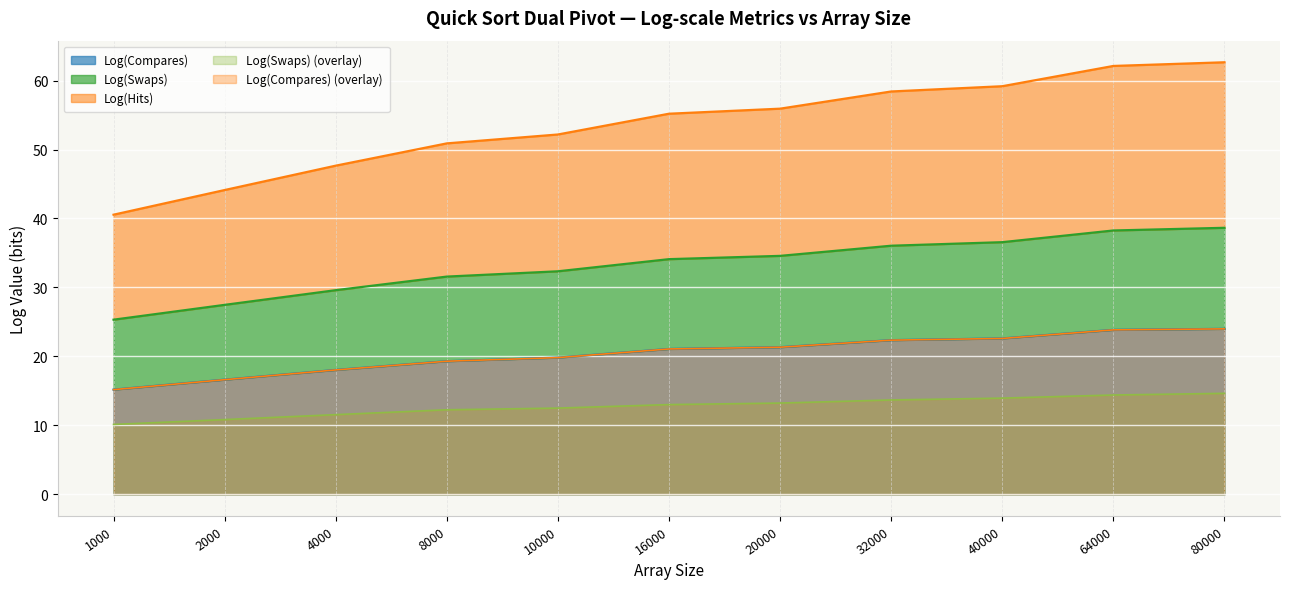

At how many categories does at least one series exceed 12?

11